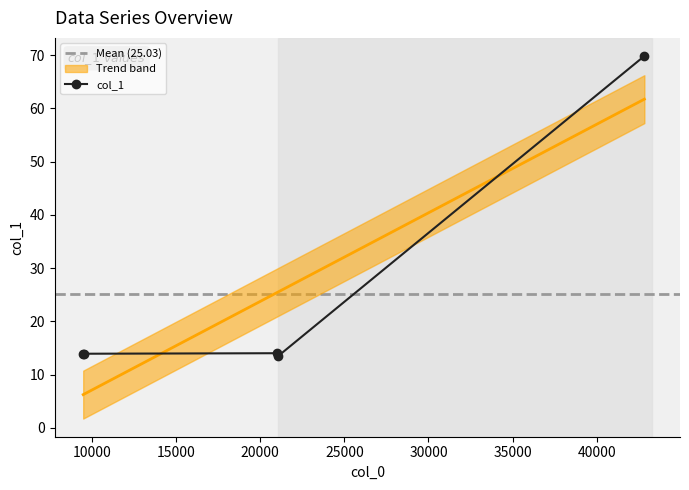

How many points are lower than both their immediate neighbors (excluding endpoints)?

1